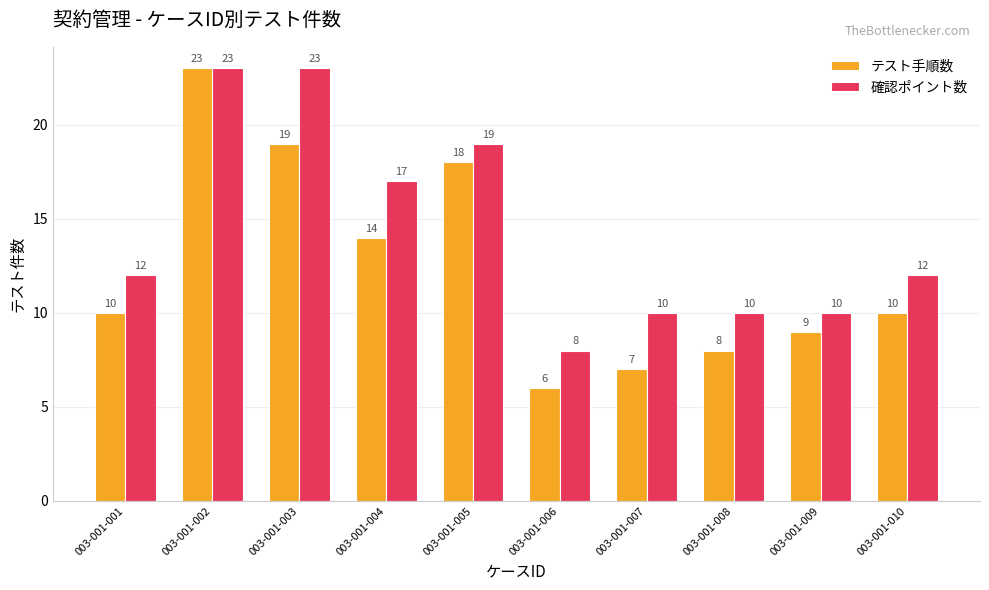

The value of テスト手順数 at 003-001-007 is 7. True or false?

True